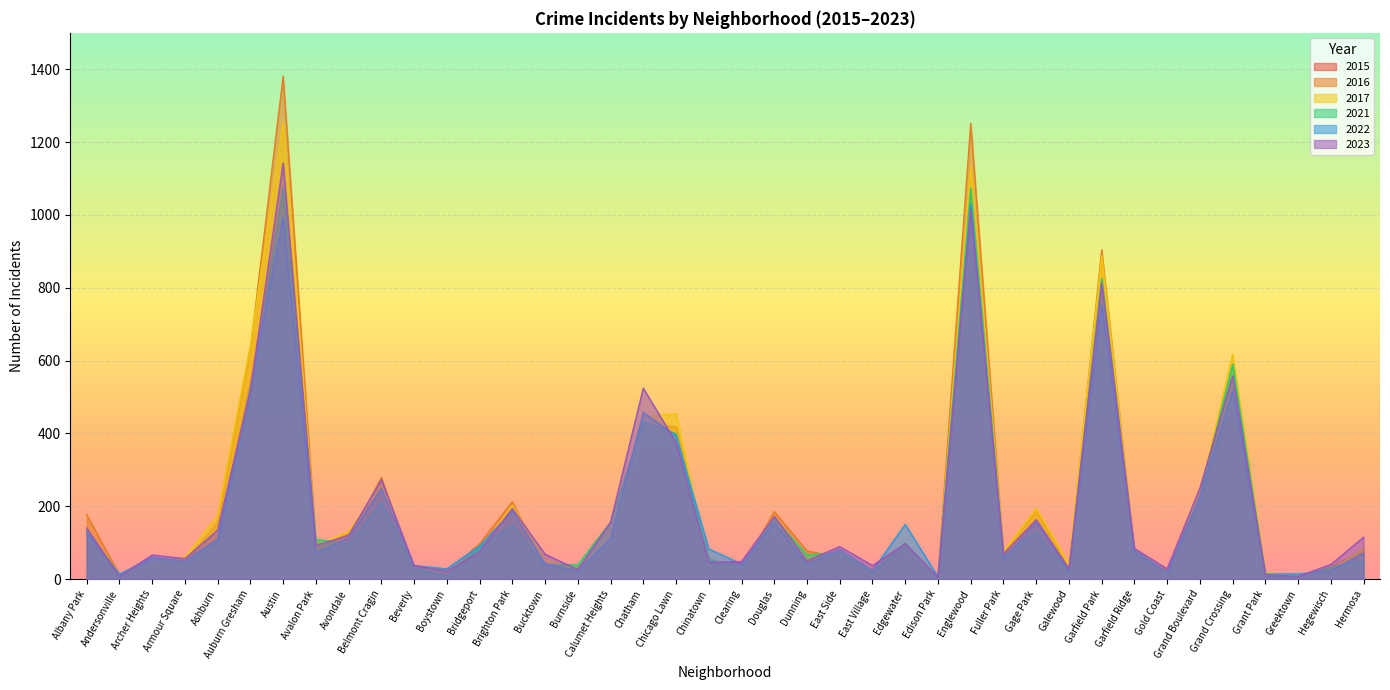

At which category is the sum across all series the highest?

Austin